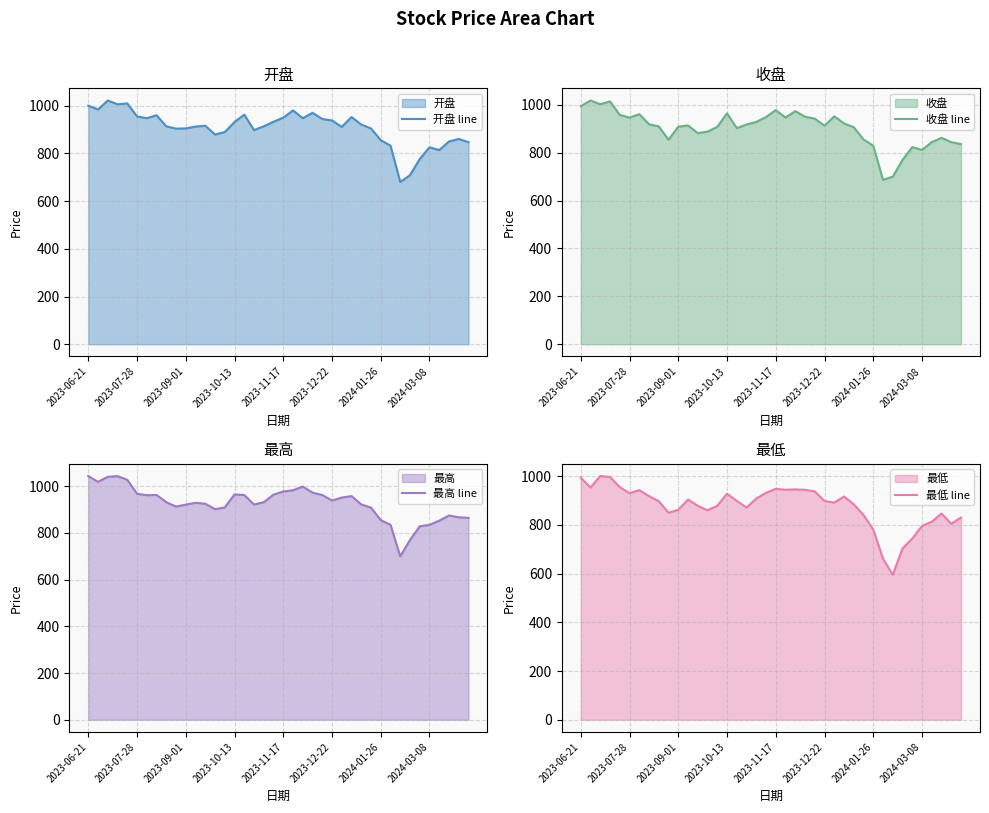

What is the maximum value for 收盘 line?

1017.6